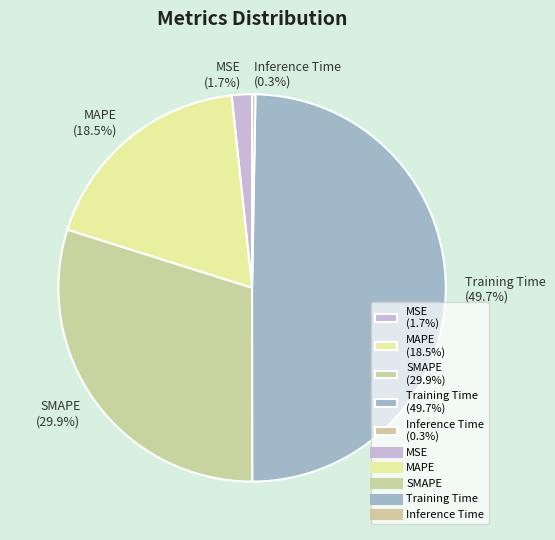

Rank the categories by value from lowest to highest.

Inference Time, MSE, MAPE, SMAPE, Training Time